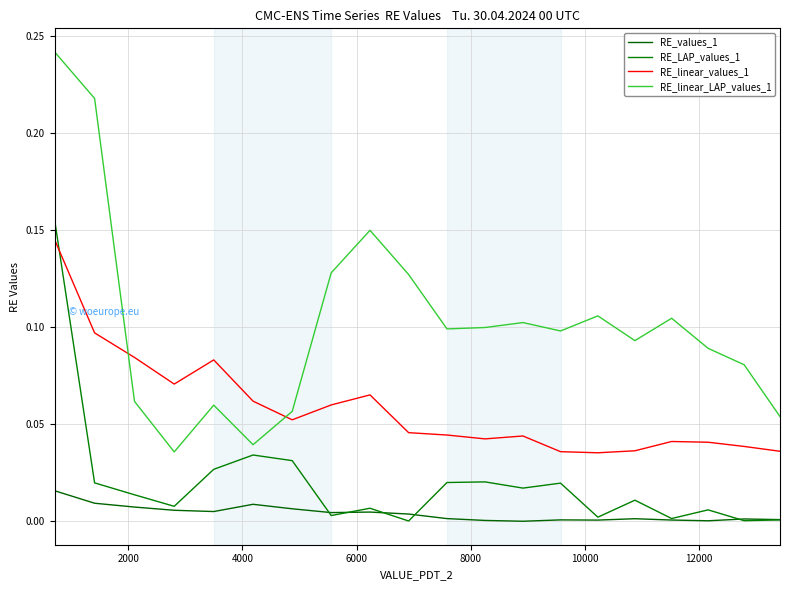

How many interior local valleys does the RE_values_1 series have?

5